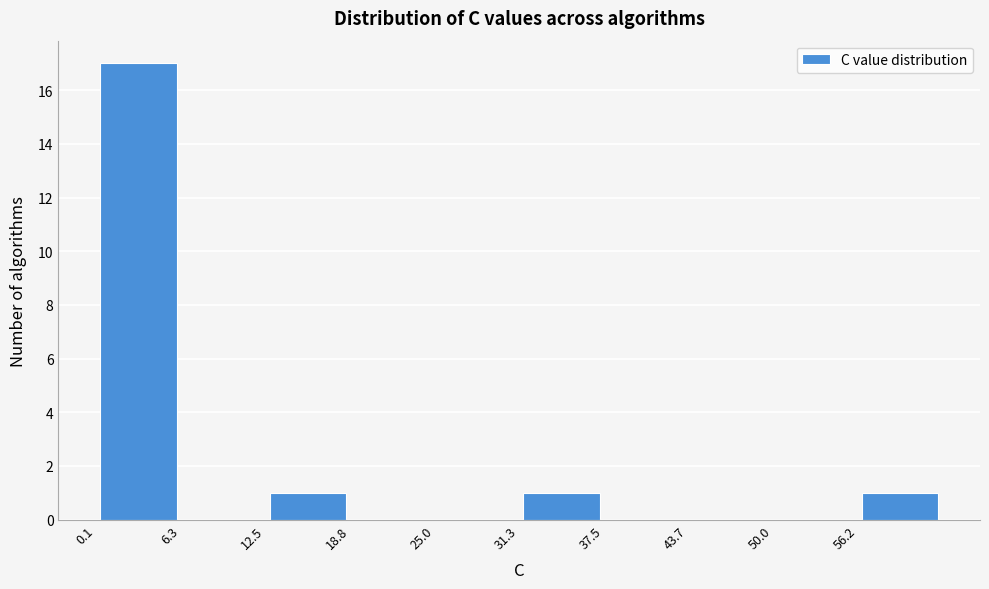

How tall is the bar that spans 31 to 38 on the x-axis? Neither the bar edges nor the heights are printed on the chart, so give them approximately, as read against the axes.

1